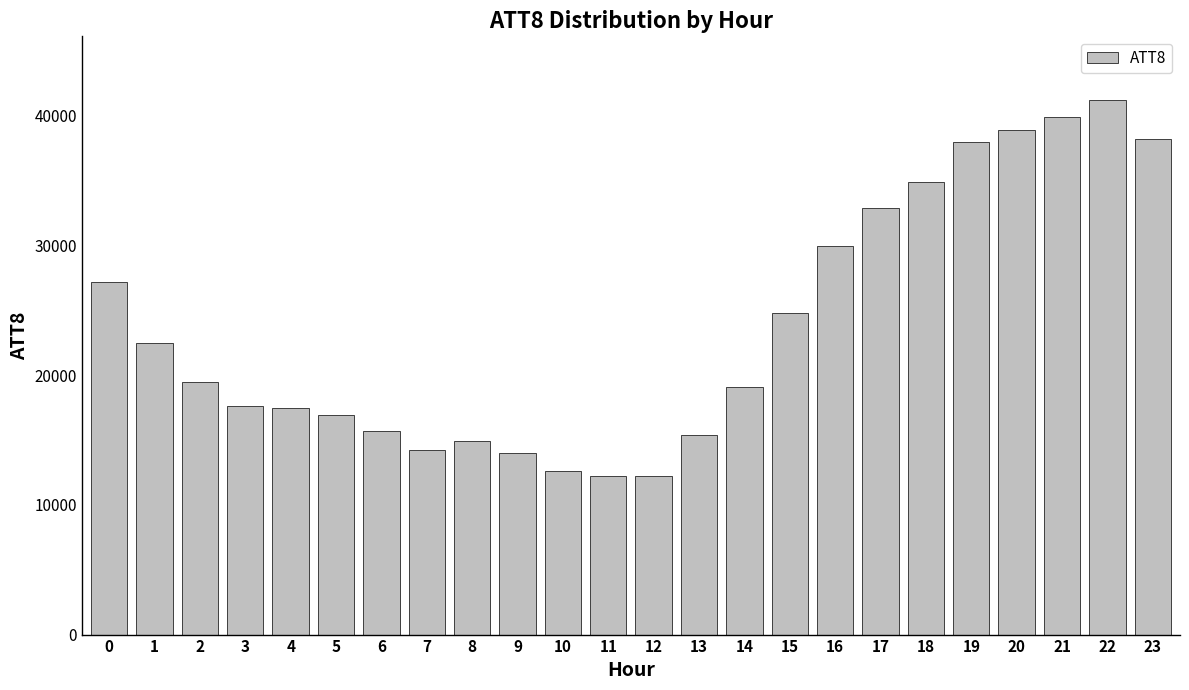

Approximately how many times larger is the value at 7 compared to 21?

0.4